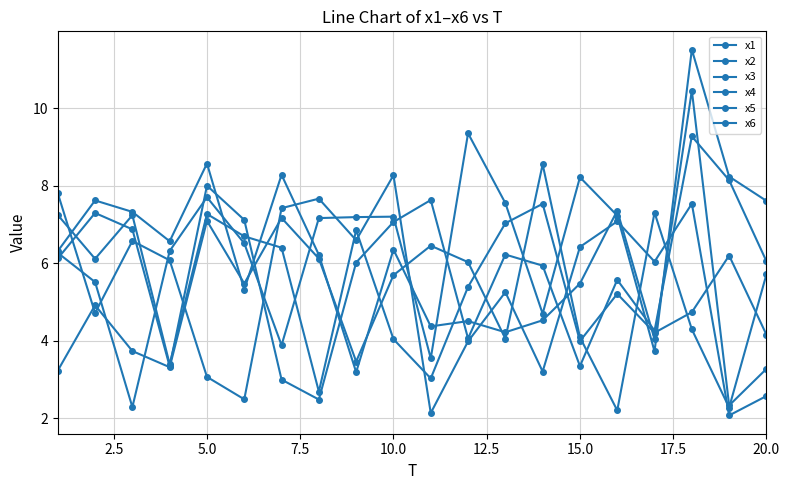

How many distinct data groups are displayed?

6